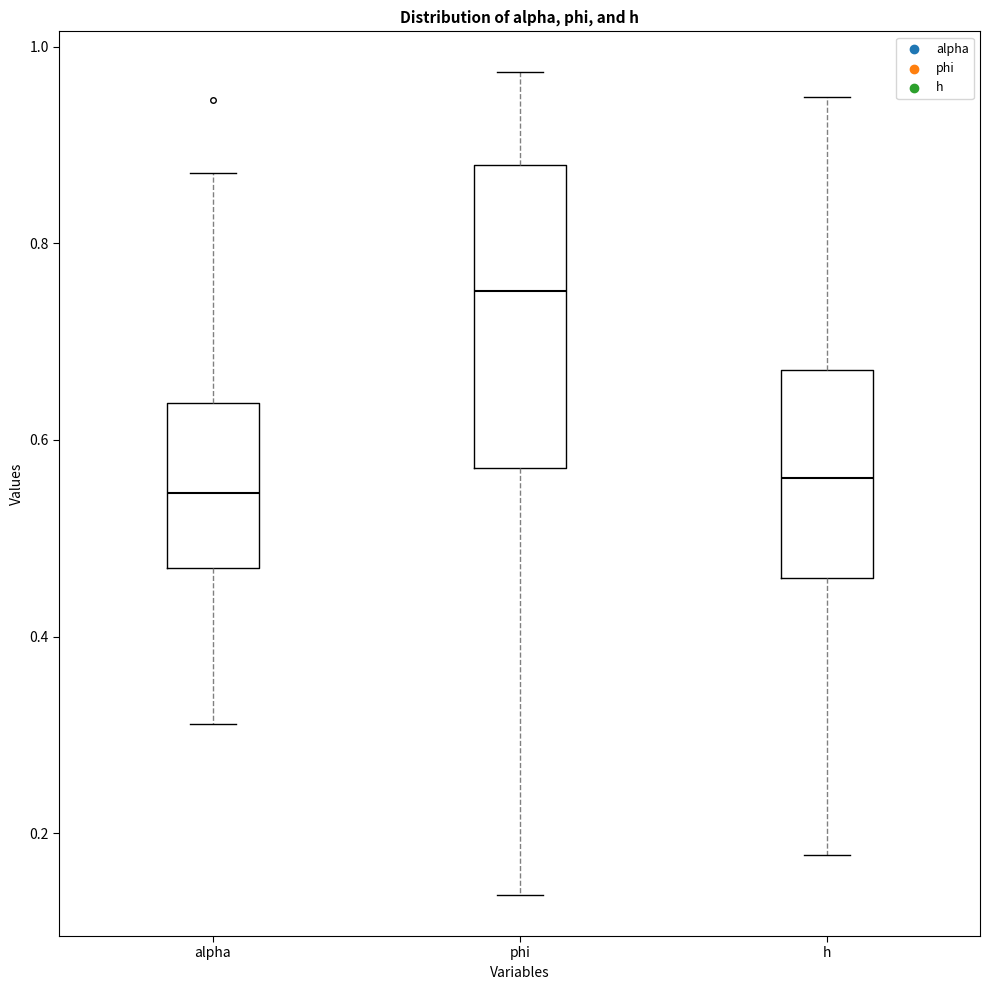

Reading left to right, transcribe this box plot: for each box, give where its median line is, the range the box spans, and where its two whiskers end, as read against the y-axis. The values are not printed on the chart, so give them approximately, as read against the axis.

alpha: median 0.54, box 0.48 to 0.64, whiskers 0.32 to 0.88
phi: median 0.76, box 0.58 to 0.88, whiskers 0.14 to 0.98
h: median 0.56, box 0.46 to 0.68, whiskers 0.18 to 0.94